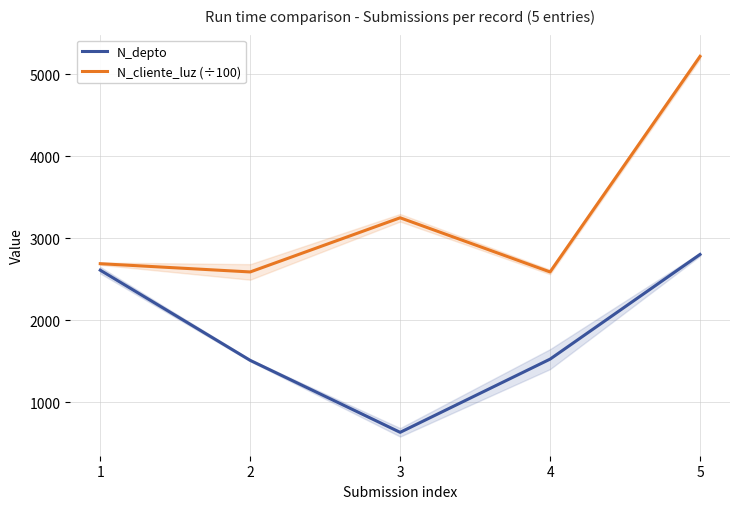

How many lines are shown in the chart?

2